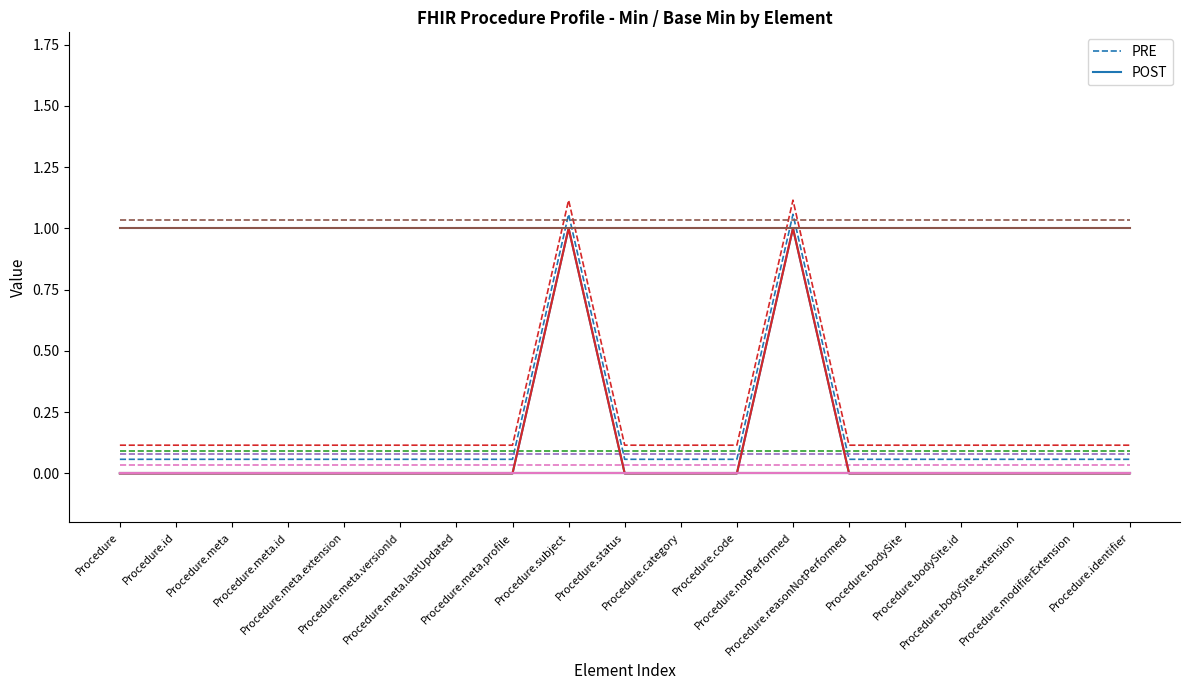

Does the chart display data point markers on the line(s)?

No